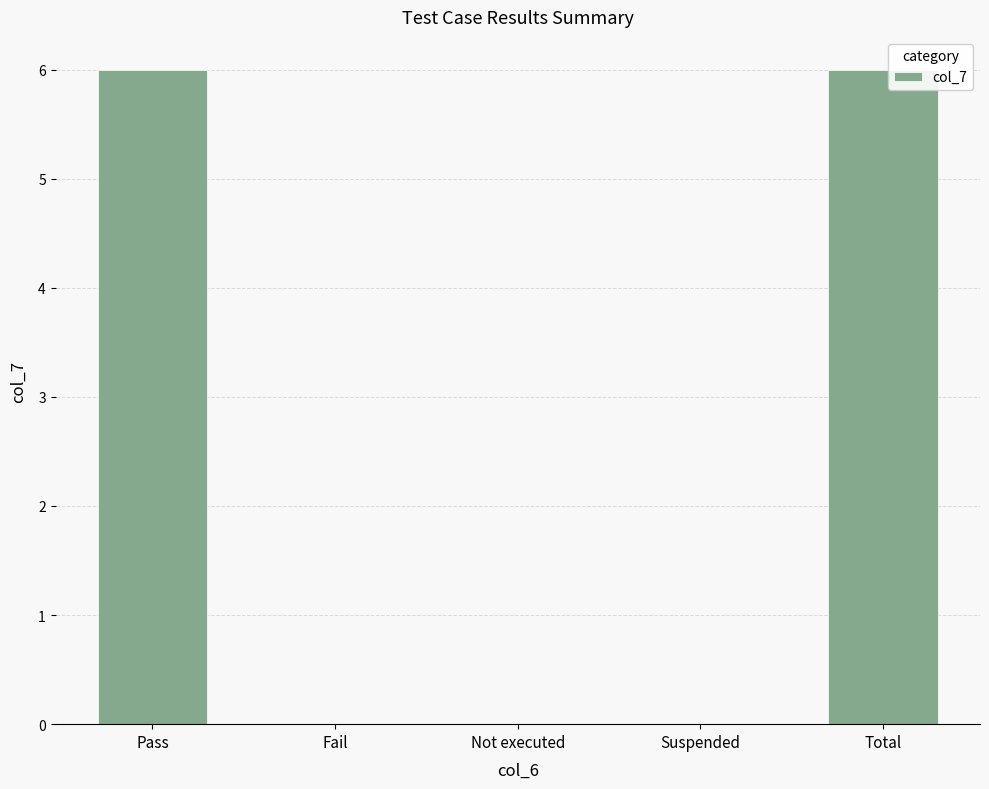

What is the maximum value shown in the chart?

6